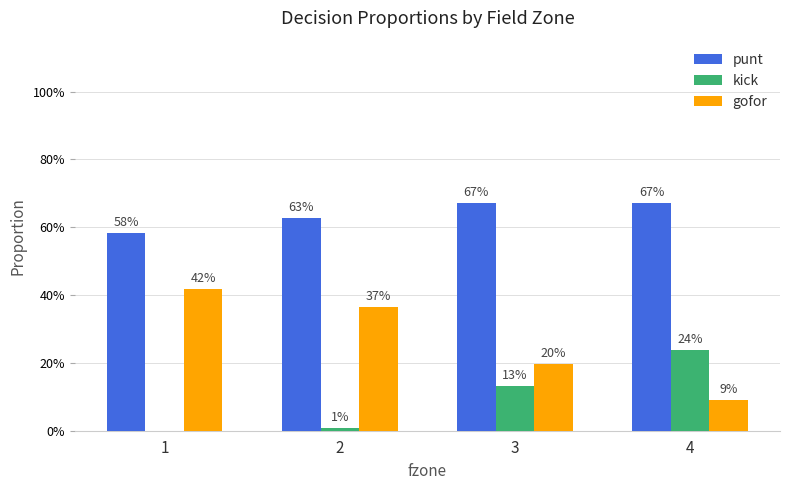

What is the sum of the kick values at 3 and 2?

0.1